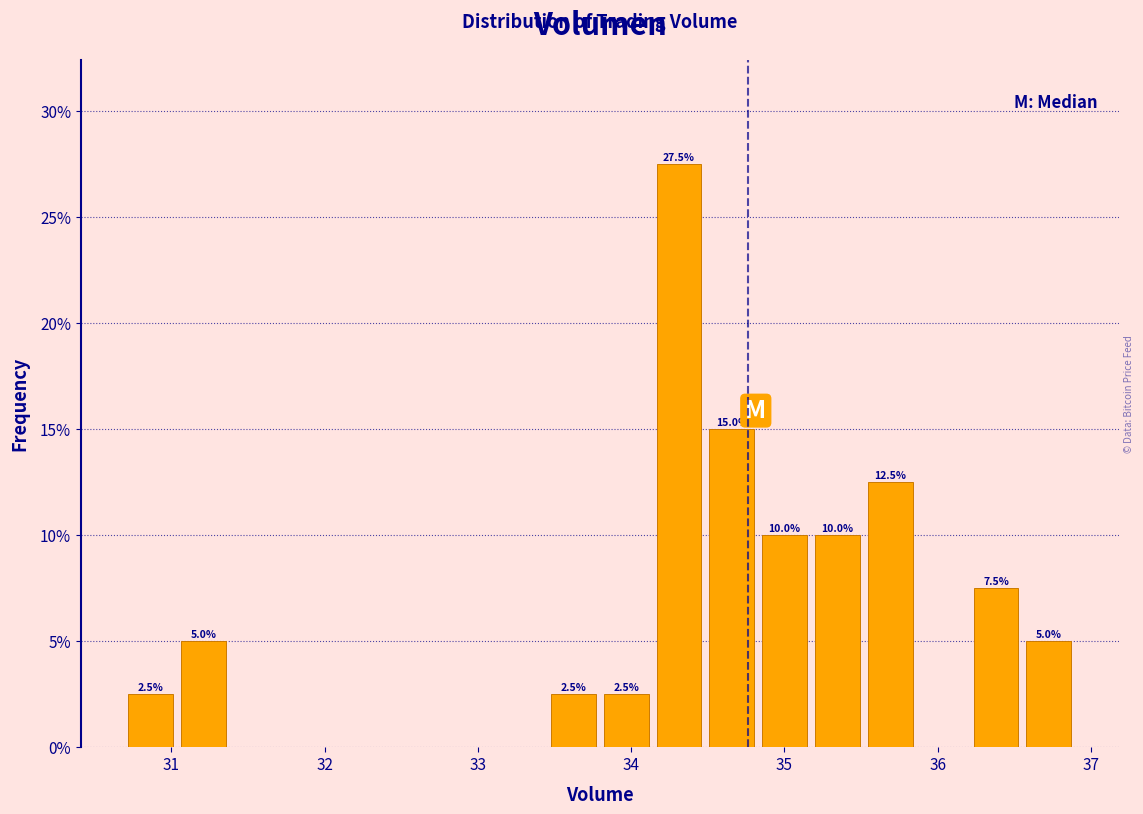

Around what value on the x-axis is the tallest bar? Give the approximate position of its centre, as read against the axis.

34.3